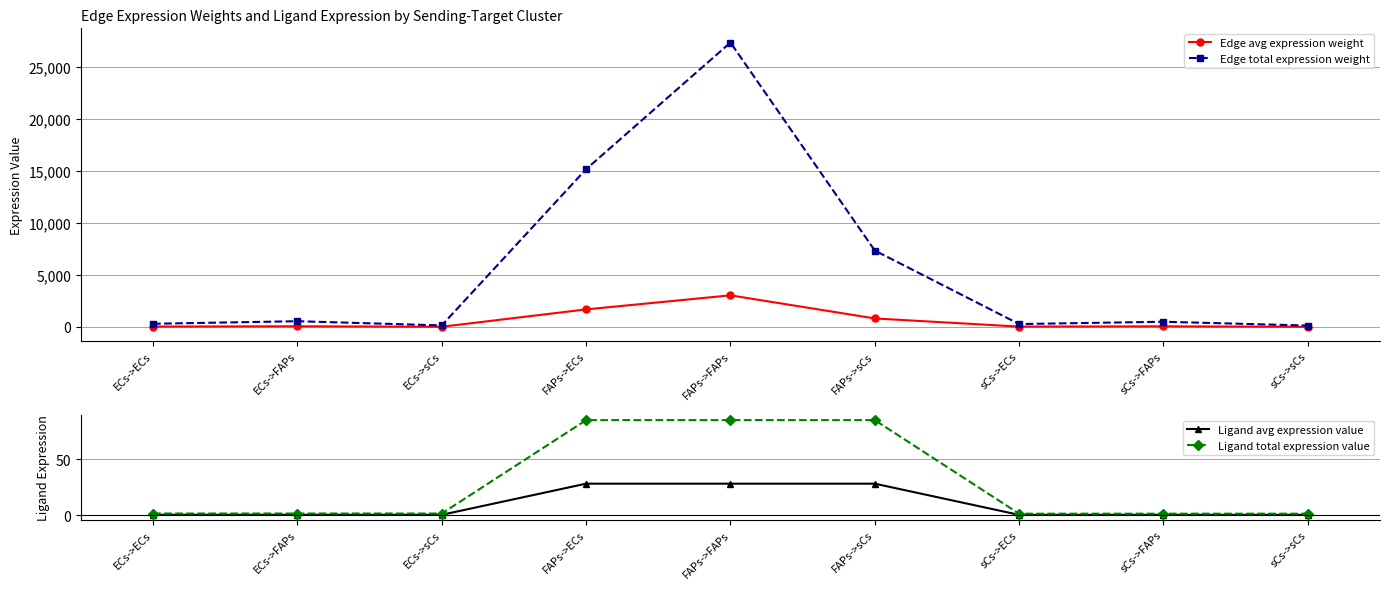

What is the total value across all series at FAPs->FAPs?

30460.1